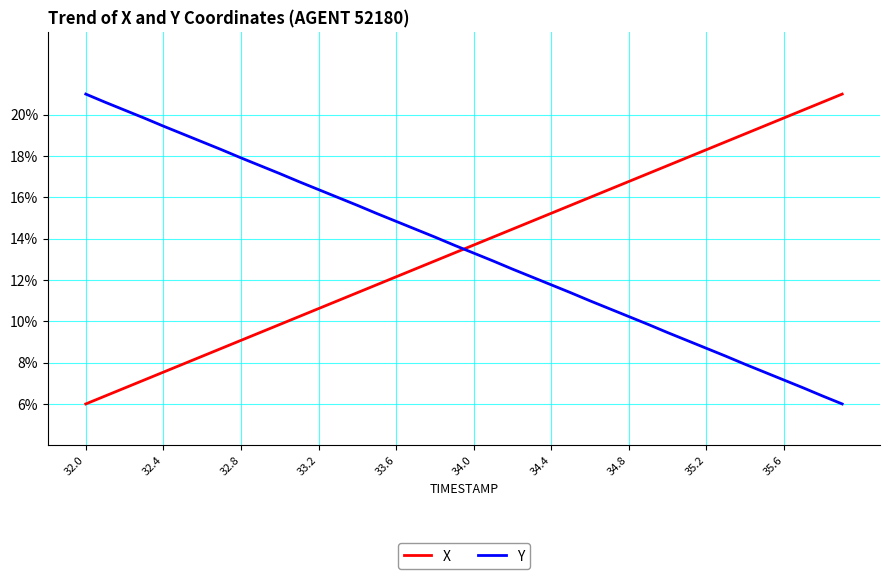

Is this an area chart (filled region under the line)?

No